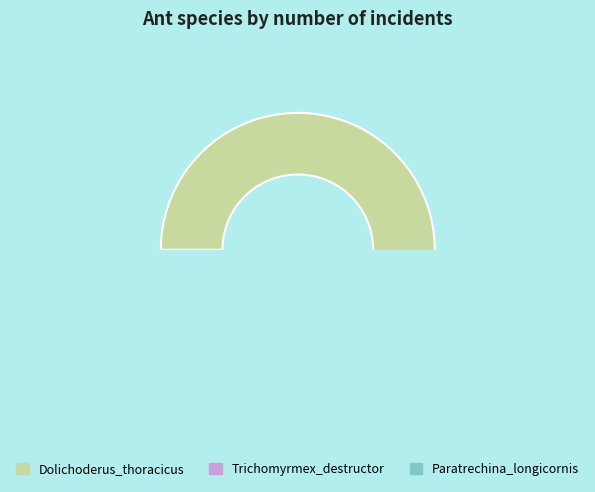

True or false: Paratrechina_longicornis accounts for 9% of the total.

True